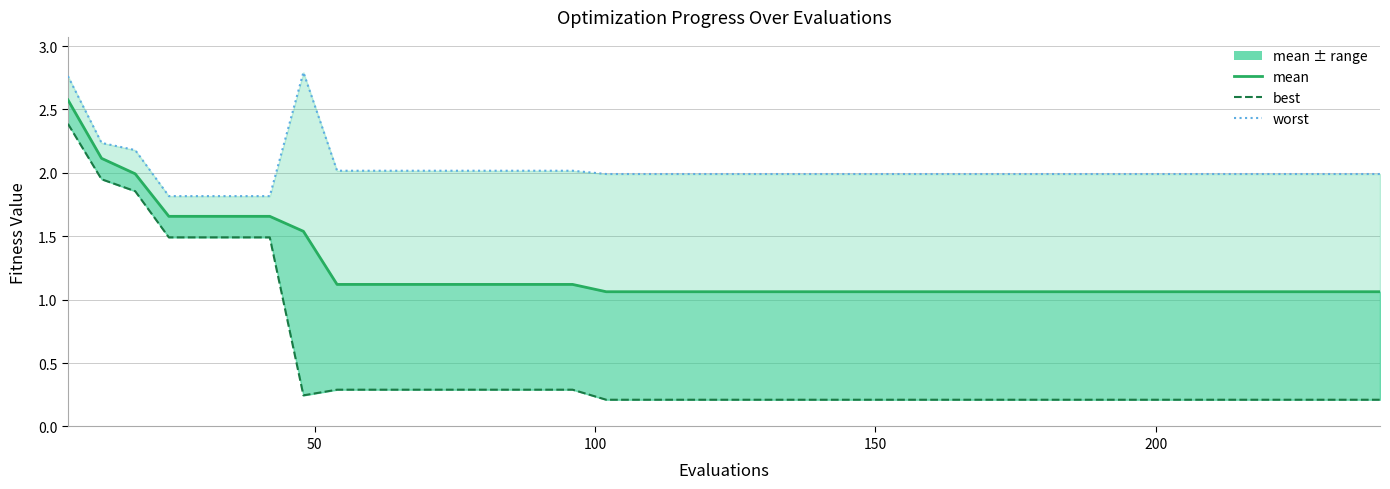

Reading right to left, transcribe all the data shown in this chart.

mean: 1.1	1.1	1.1	1.1	1.1	1.1	1.1	1.1	1.1	1.1	1.1	1.1	1.1	1.1	1.1	1.1	1.1	1.1	1.1	1.1	1.1	1.1	1.1	1.1	1.1	1.1	1.1	1.1	1.1	1.1	1.1	1.1	1.5	1.7	1.7	1.7	1.7	2.0	2.1	2.6
best: 0.2	0.2	0.2	0.2	0.2	0.2	0.2	0.2	0.2	0.2	0.2	0.2	0.2	0.2	0.2	0.2	0.2	0.2	0.2	0.2	0.2	0.2	0.2	0.2	0.3	0.3	0.3	0.3	0.3	0.3	0.3	0.3	0.2	1.5	1.5	1.5	1.5	1.9	1.9	2.4
worst: 2.0	2.0	2.0	2.0	2.0	2.0	2.0	2.0	2.0	2.0	2.0	2.0	2.0	2.0	2.0	2.0	2.0	2.0	2.0	2.0	2.0	2.0	2.0	2.0	2.0	2.0	2.0	2.0	2.0	2.0	2.0	2.0	2.8	1.8	1.8	1.8	1.8	2.2	2.2	2.8